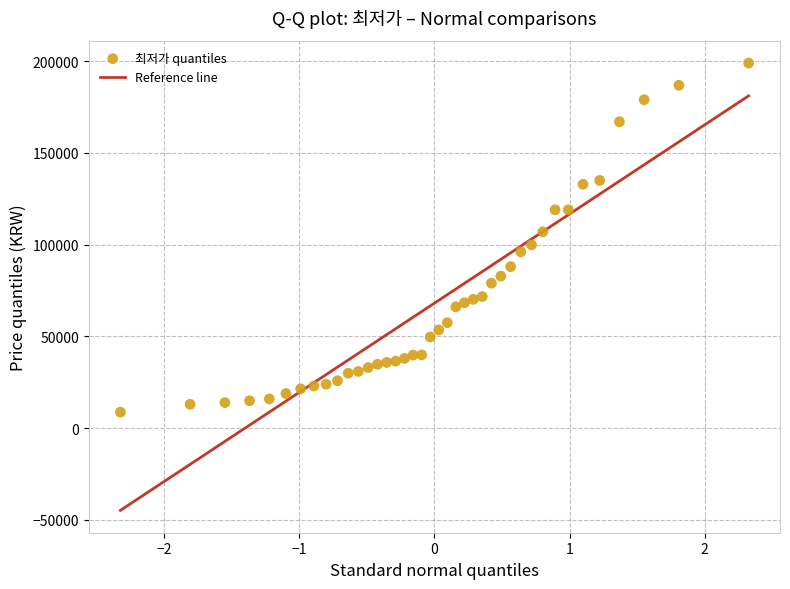

What is the range of Y values (max minus min)?

190300